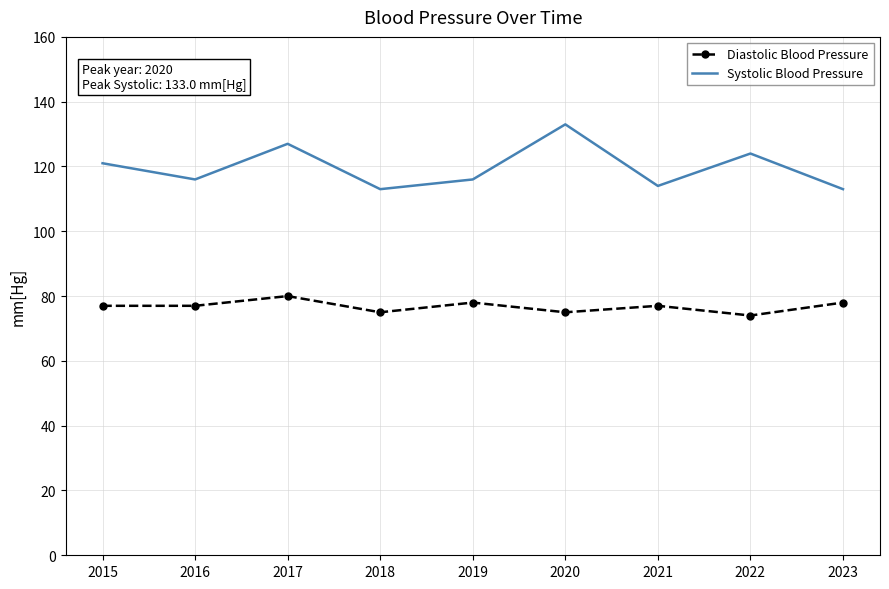

What value does the Diastolic Blood Pressure series have at 2018?

75